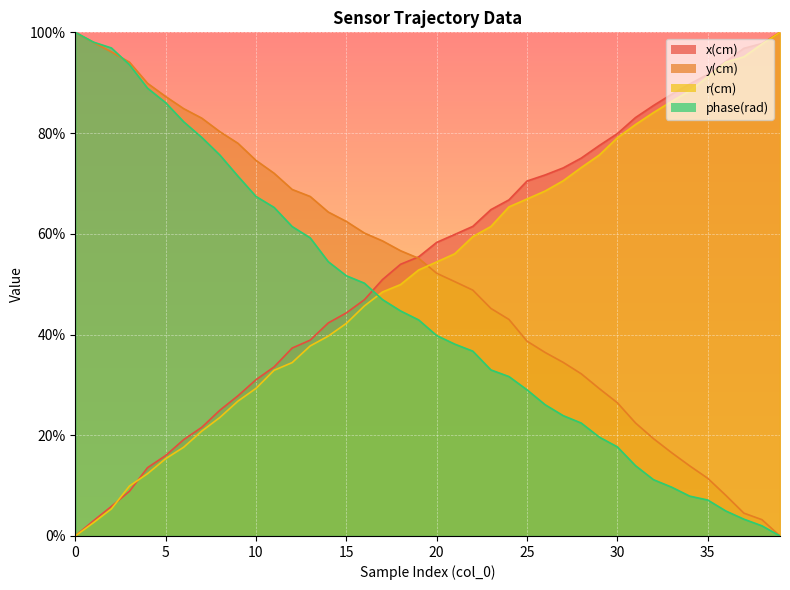

Is it true that y(cm) equals 16.5 at 33?

True